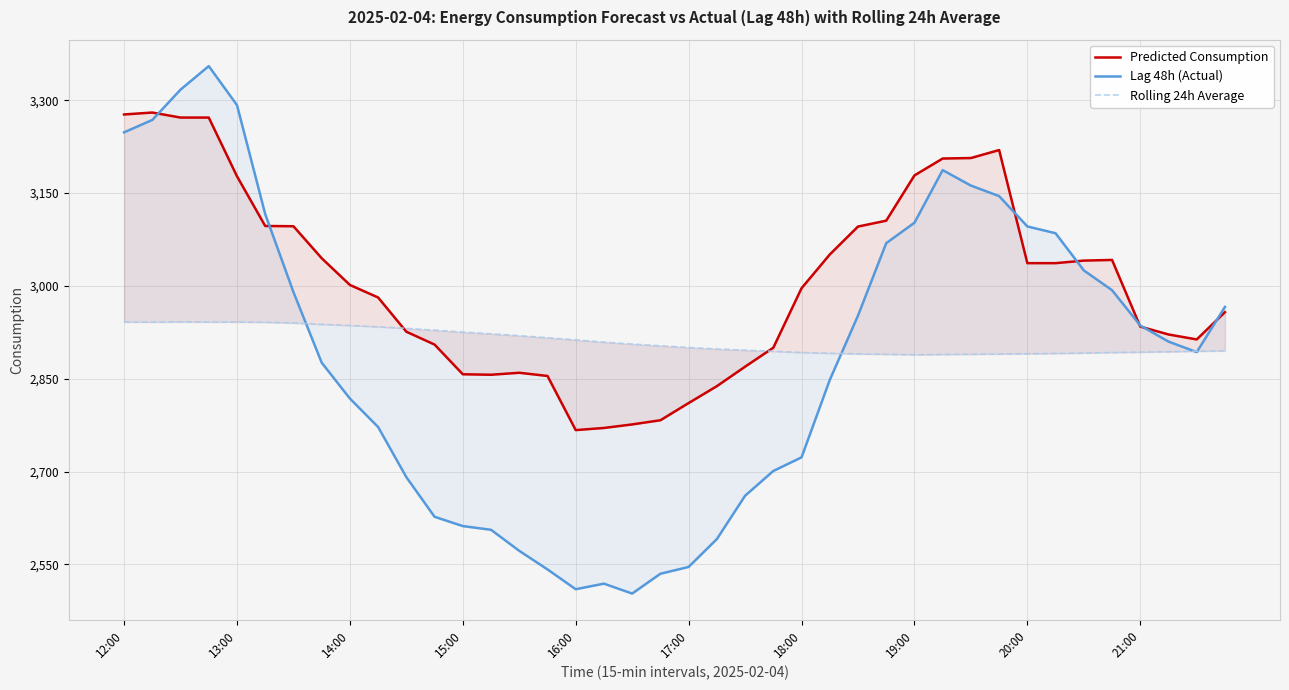

At how many categories does at least one series exceed 3154?

9